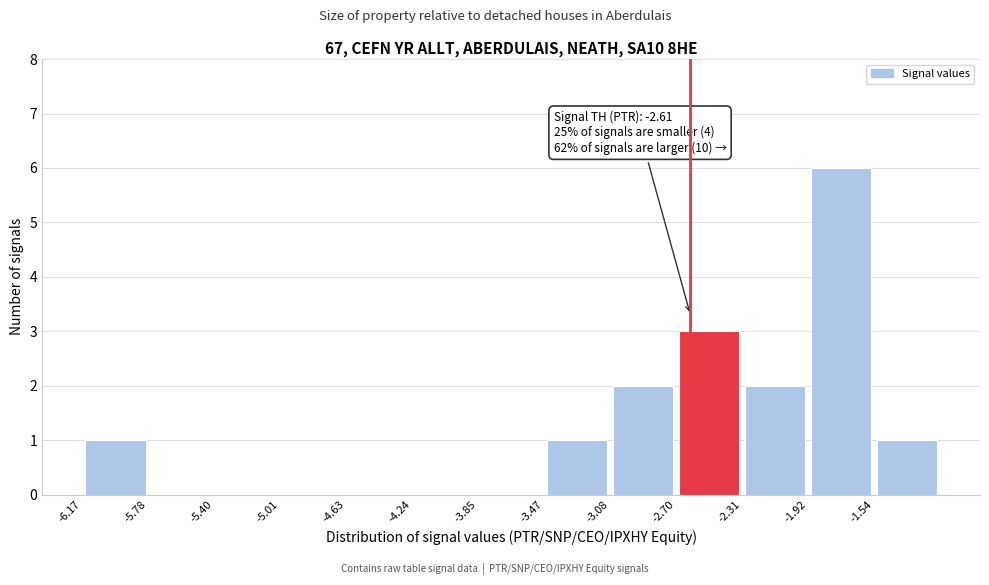

Which range on the x-axis has the tallest bar?

-1.90 to -1.55